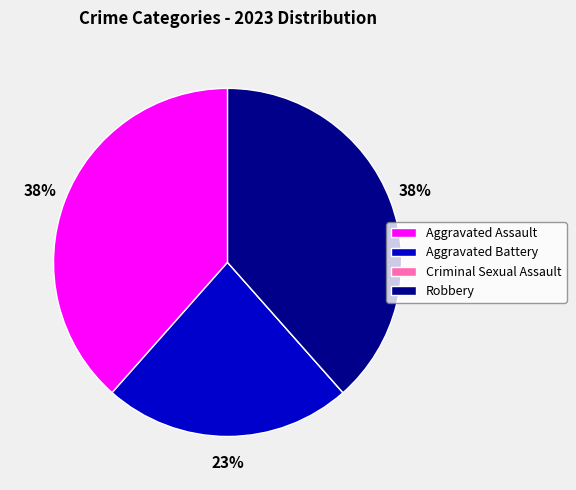

To the nearest percent, what is the combined percentage of Aggravated Battery and Robbery?

62%